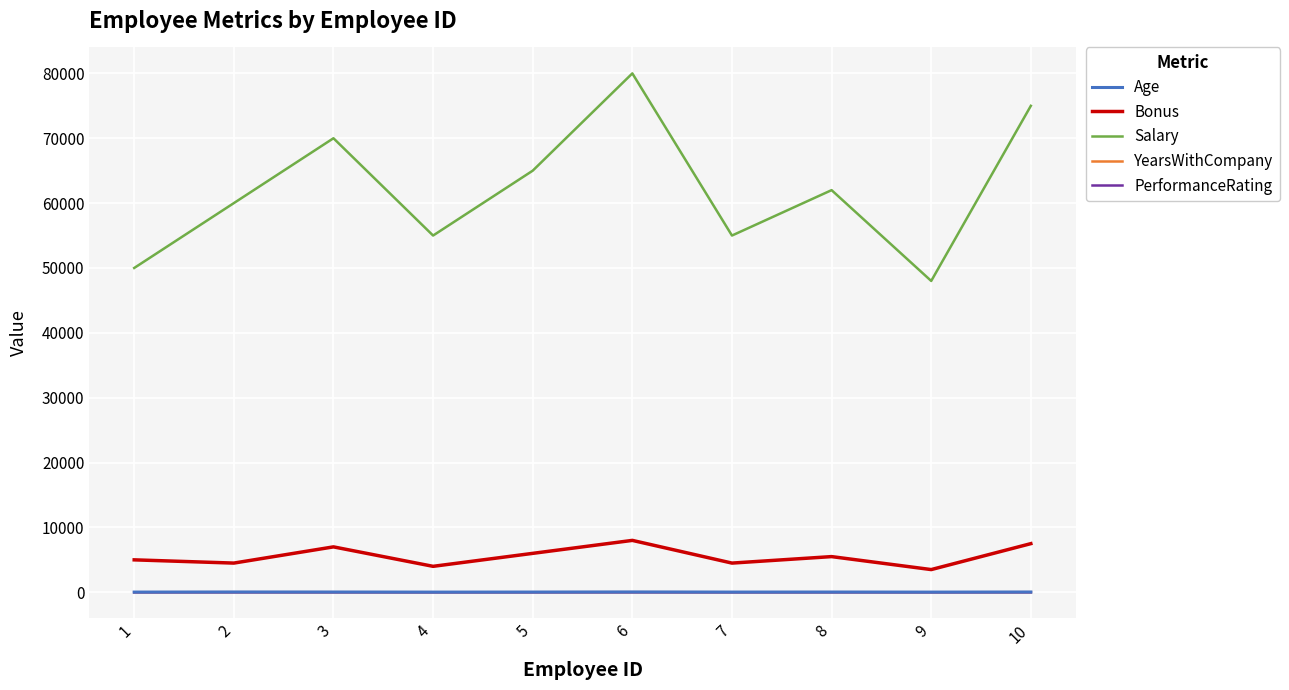

At which category is the sum across all series the highest?

6